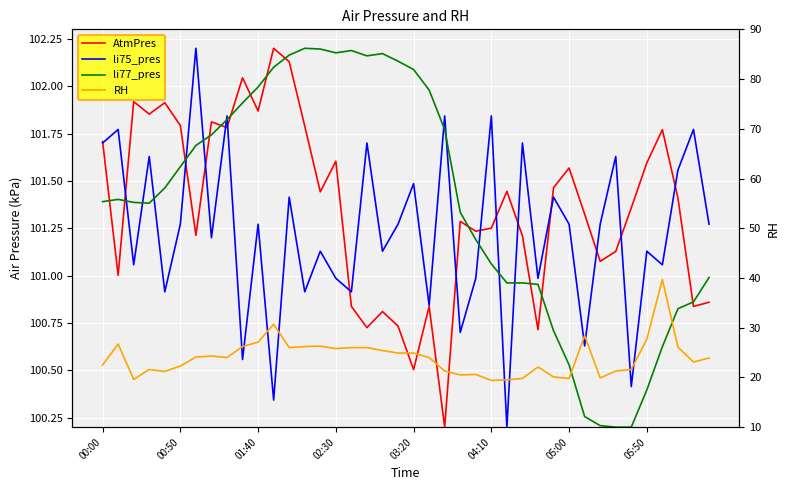

What is the sum of all li75_pres values?

4049.2